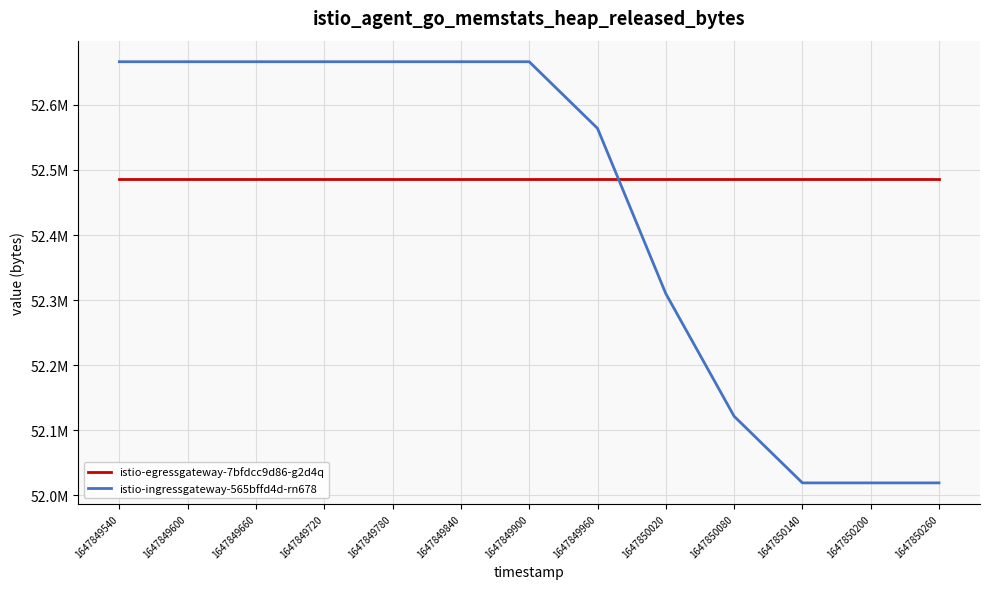

Reading left to right, what are all the values shown in this chart?

istio-egressgateway-7bfdcc9d86-g2d4q: 52486144	52486144	52486144	52486144	52486144	52486144	52486144	52486144	52486144	52486144	52486144	52486144	52486144
istio-ingressgateway-565bffd4d-rn678: 52666368	52666368	52666368	52666368	52666368	52666368	52666368	52563968	52310016	52121600	52019200	52019200	52019200